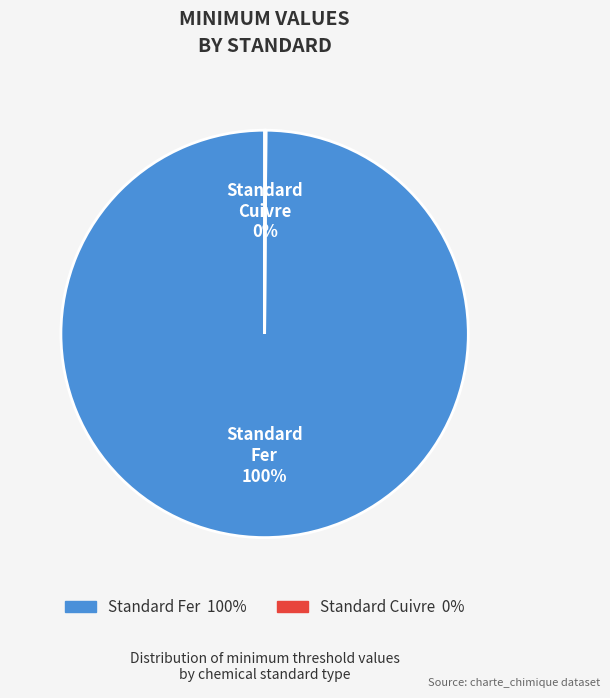

Is there a majority slice in this chart?

Yes